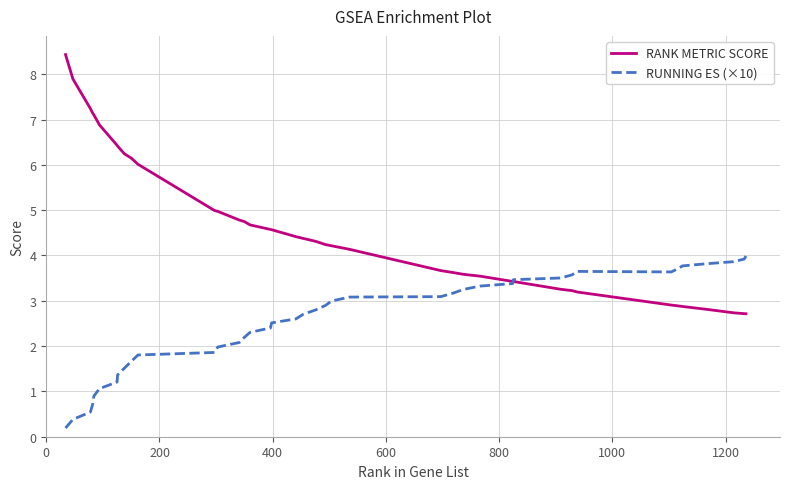

How many lines are shown in the chart?

2